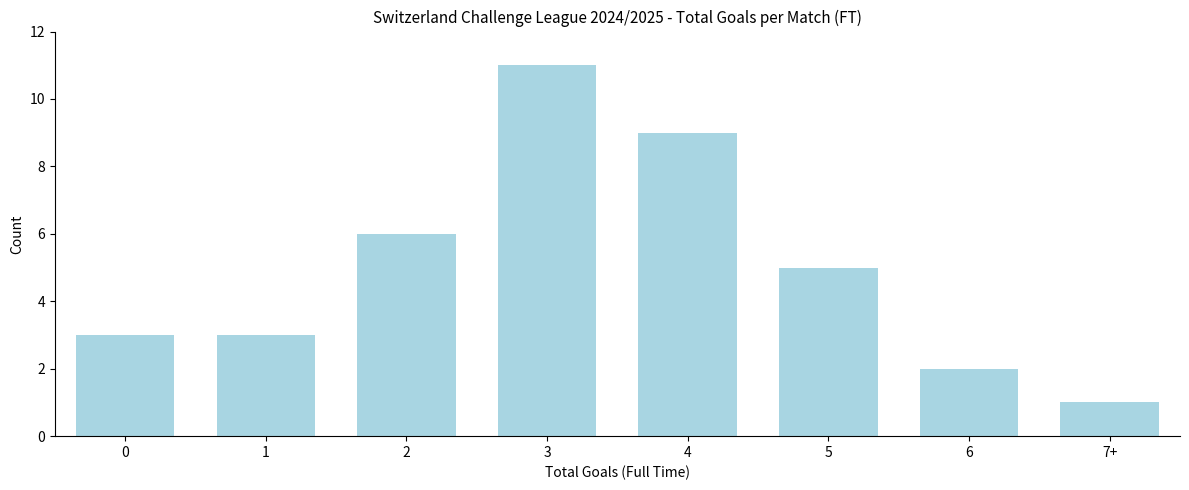

Reading left to right, what are all the values shown in this chart?

0=3	1=3	2=6	3=11	4=9	5=5	6=2	7+=1